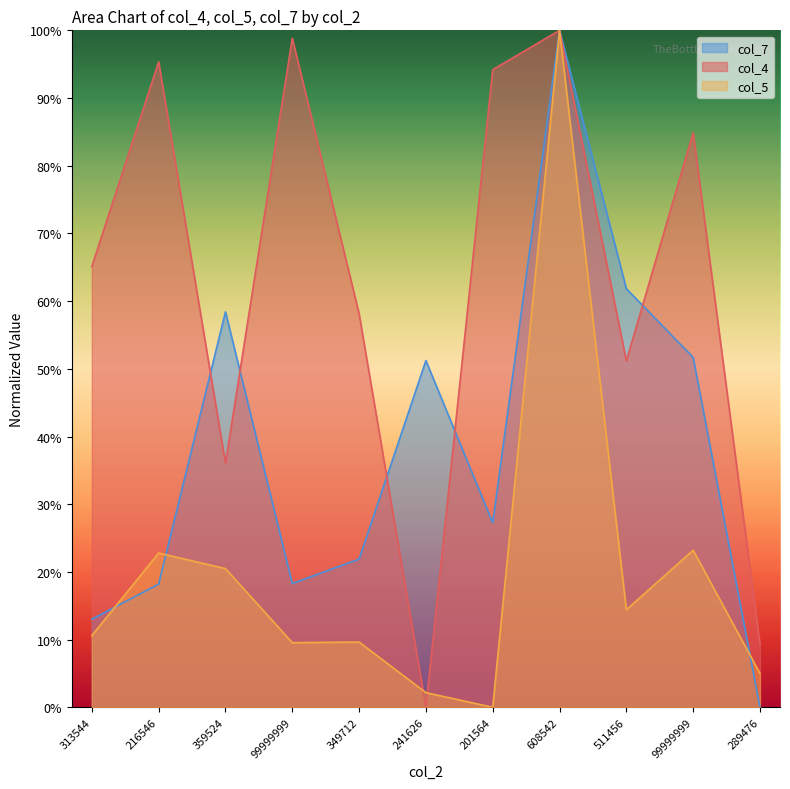

How many values in the col_7 series exceed 27?

6